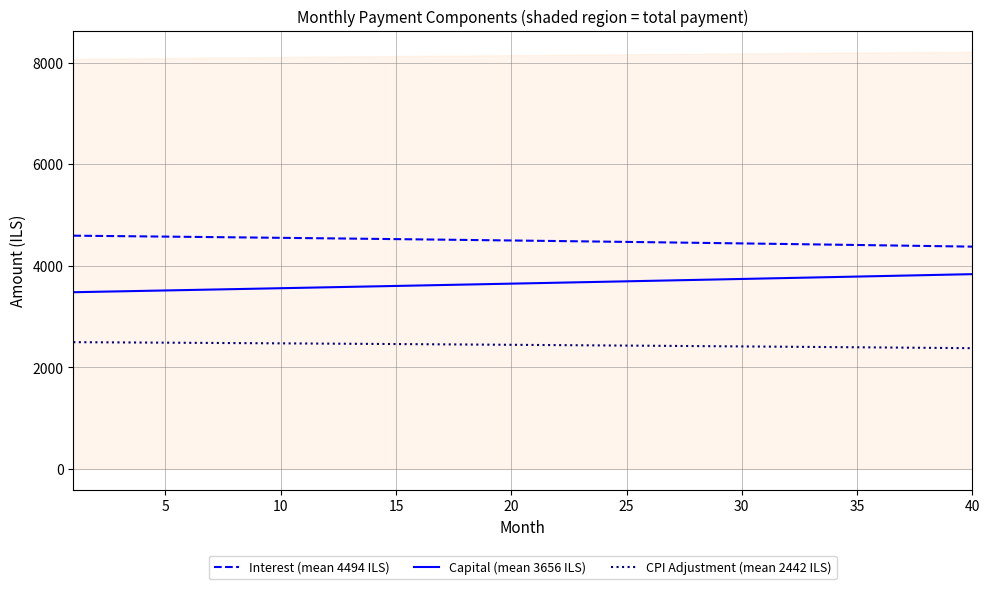

True or false: Interest (mean 4494 ILS) and Capital (mean 3656 ILS) intersect in this chart.

False